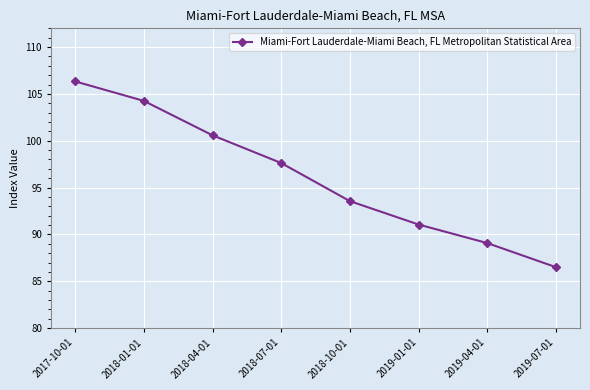

What is the change in value from 2018-10-01 to 2019-04-01?

-4.5